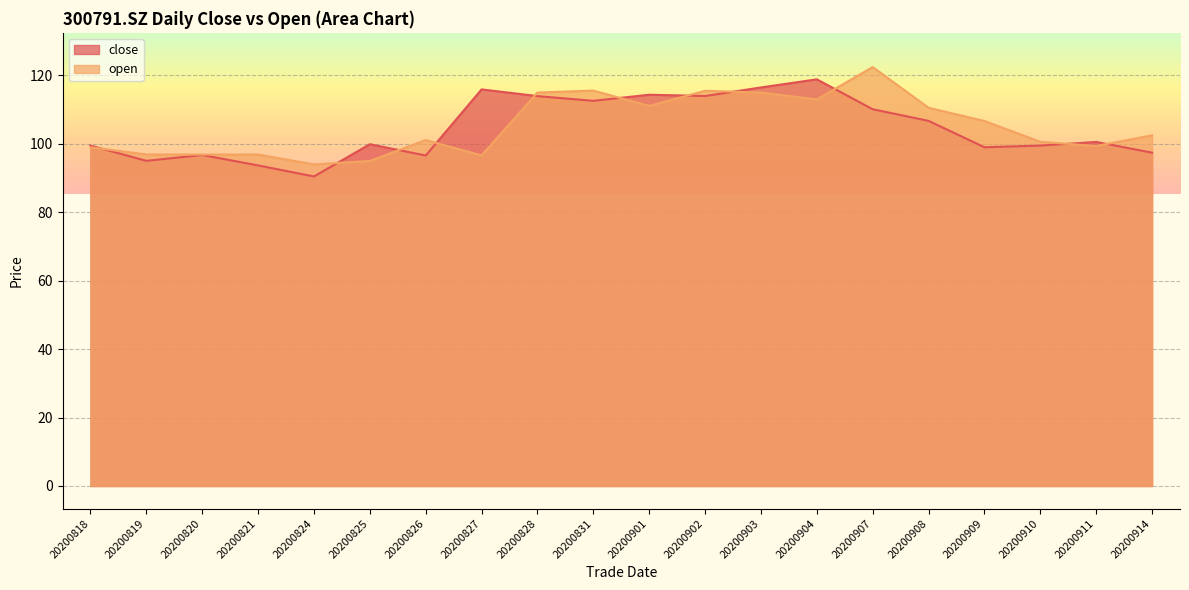

Rank the categories by close value from lowest to highest.

20200824, 20200821, 20200819, 20200826, 20200820, 20200914, 20200909, 20200818, 20200910, 20200825, 20200911, 20200908, 20200907, 20200831, 20200828, 20200902, 20200901, 20200827, 20200903, 20200904